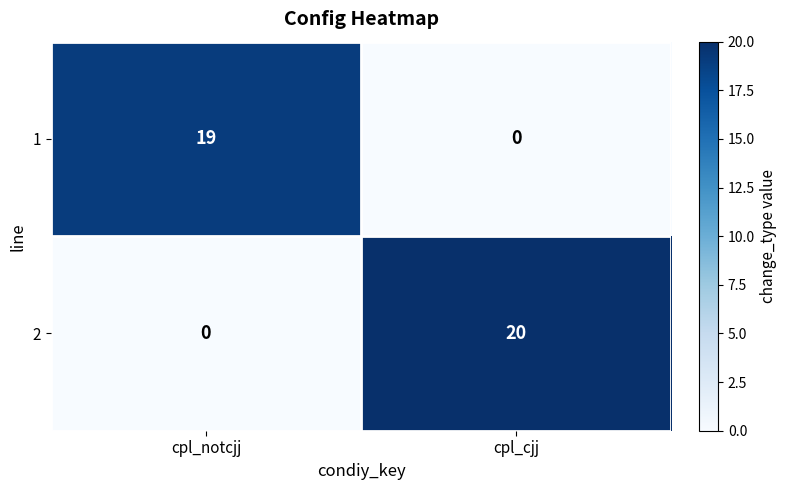

True or false: 1 has a value of -11 at cpl_cjj.

False